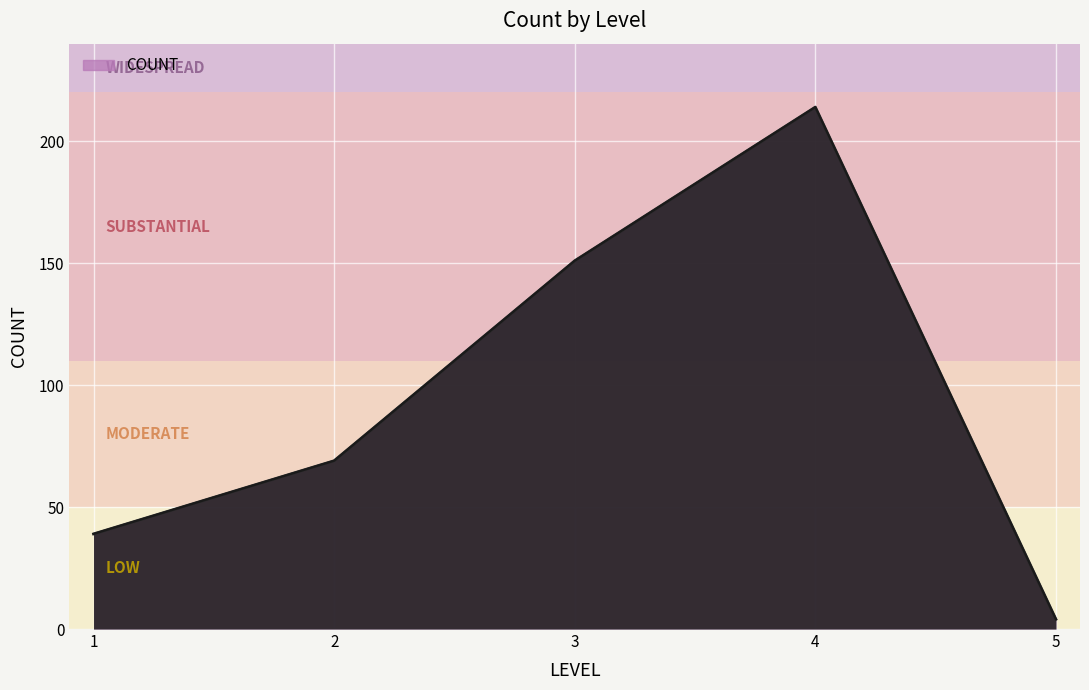

Read the value at 4, to the nearest 50.

200